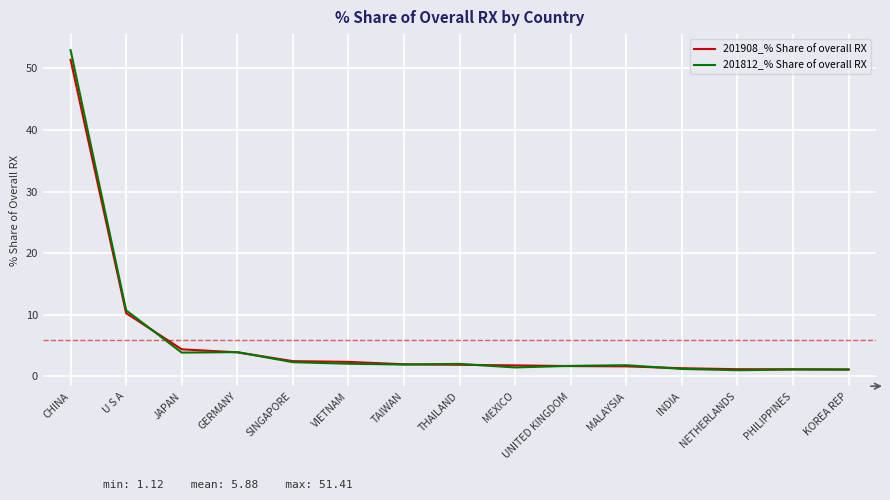

What is the minimum value for 201812_% Share of overall RX?

1.0